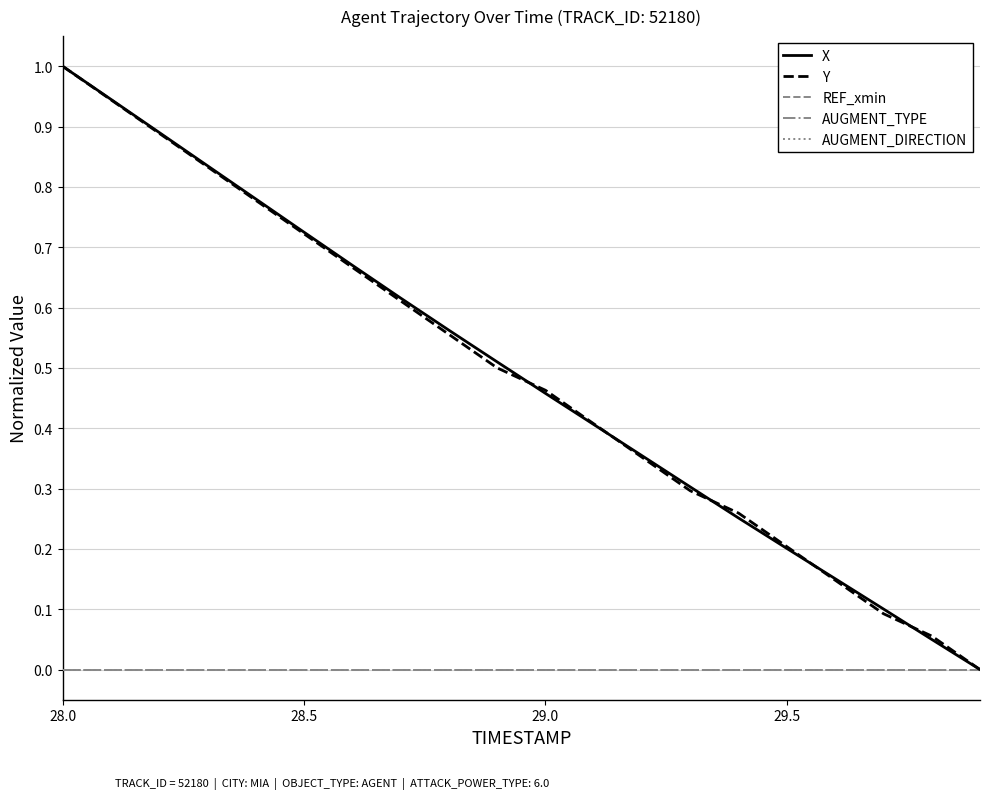

Does the chart have visible grid lines?

Yes